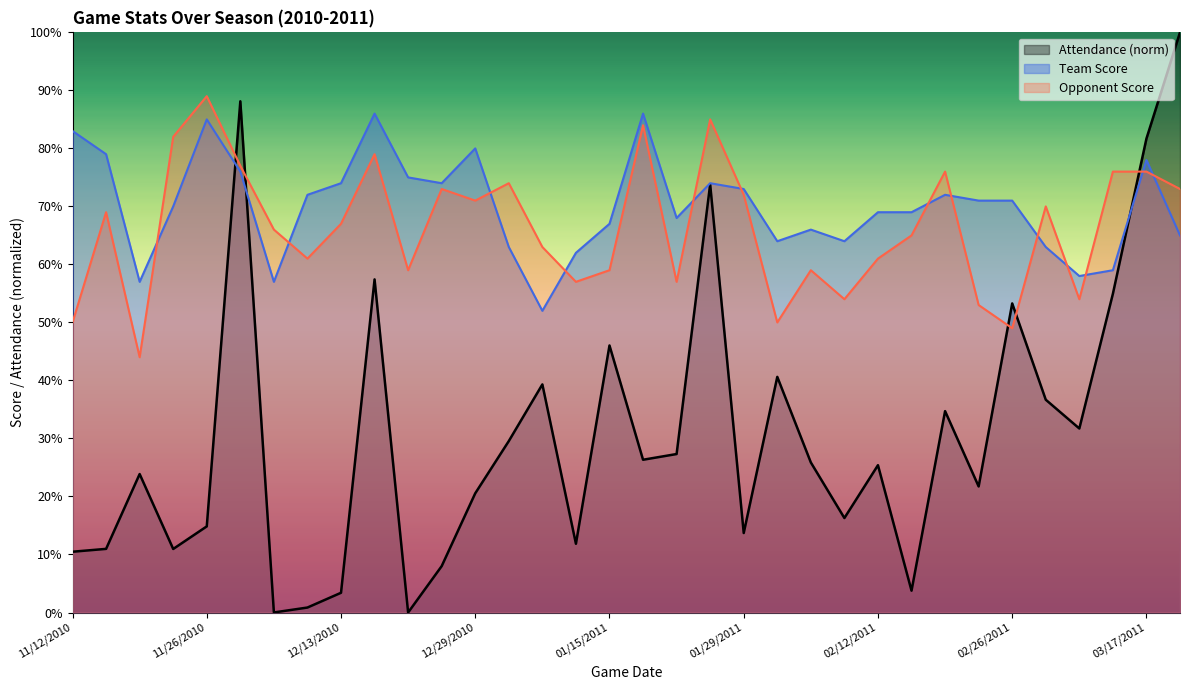

Is it true that Attendance equals 5.5 at 11/12/2010?

False